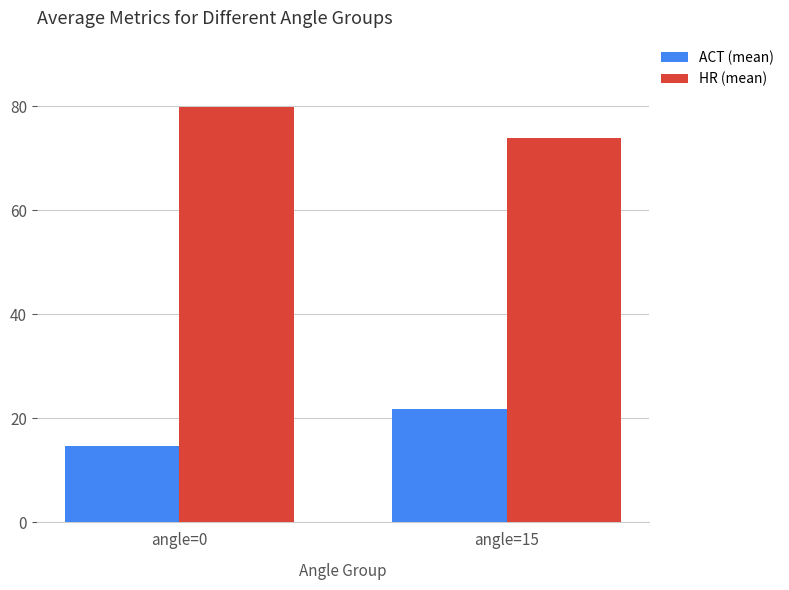

How many groups of bars are there?

2